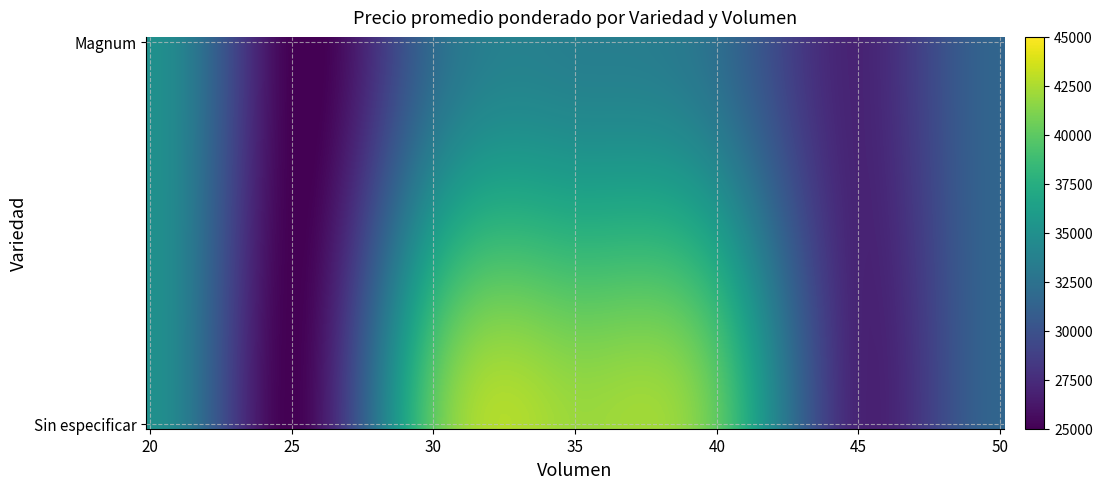

Reading left to right, what are all the values shown in this chart?

Magnum: 20=35000	25=25000	30=31933	35=33600	40=32267	45=27000	50=31500
Sin especificar: 20=0	25=0	30=40000	35=42000	40=40000	45=0	50=0